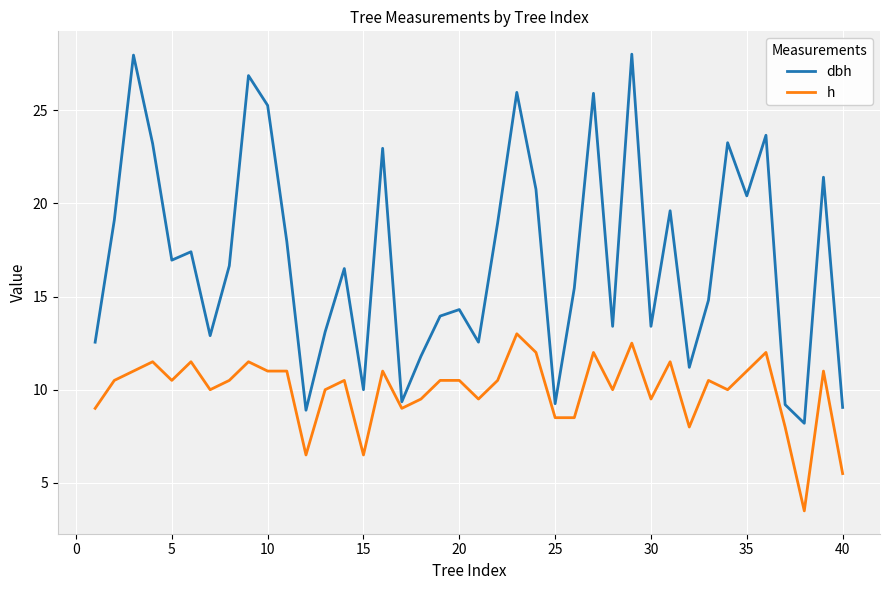

What is the average value of the h series?

10.0